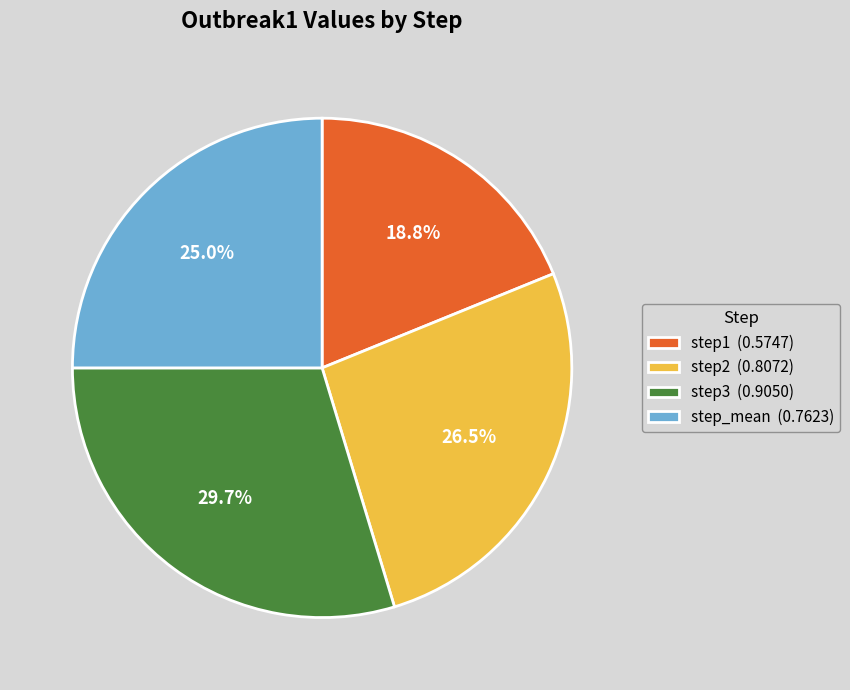

What is the smallest slice in the pie chart?

step1